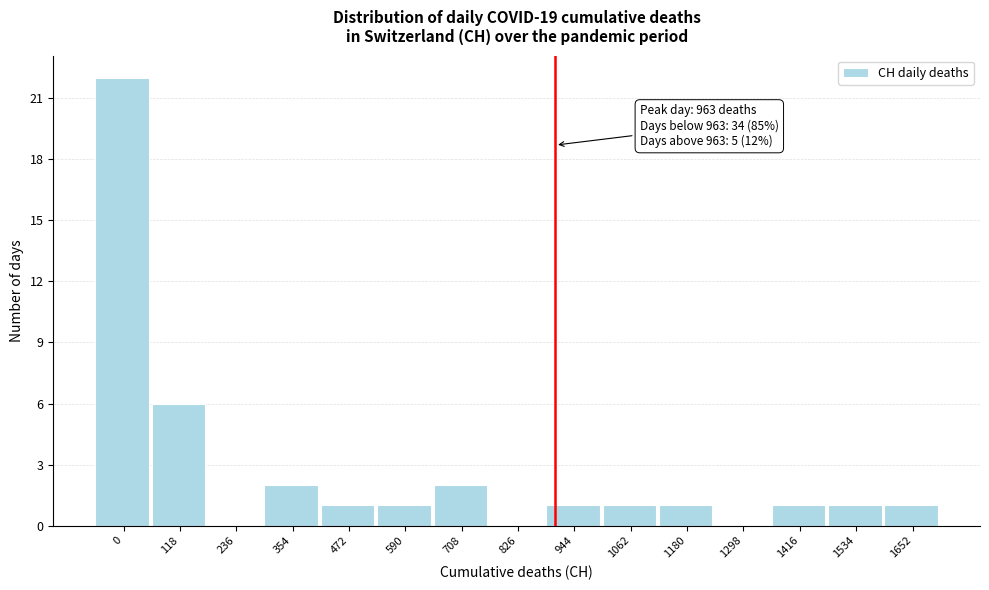

Reading left to right, what are all the values shown in this chart?

0=22	118=6	236=0	354=2	472=1	590=1	708=2	826=0	944=1	1062=1	1180=1	1298=0	1416=1	1534=1	1652=1